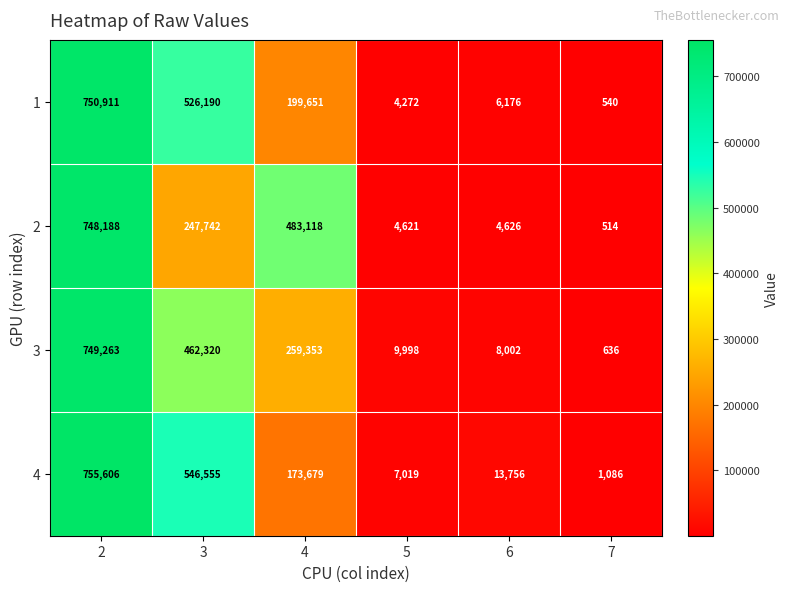

Is it true that 2 equals 120287 at 3?

False